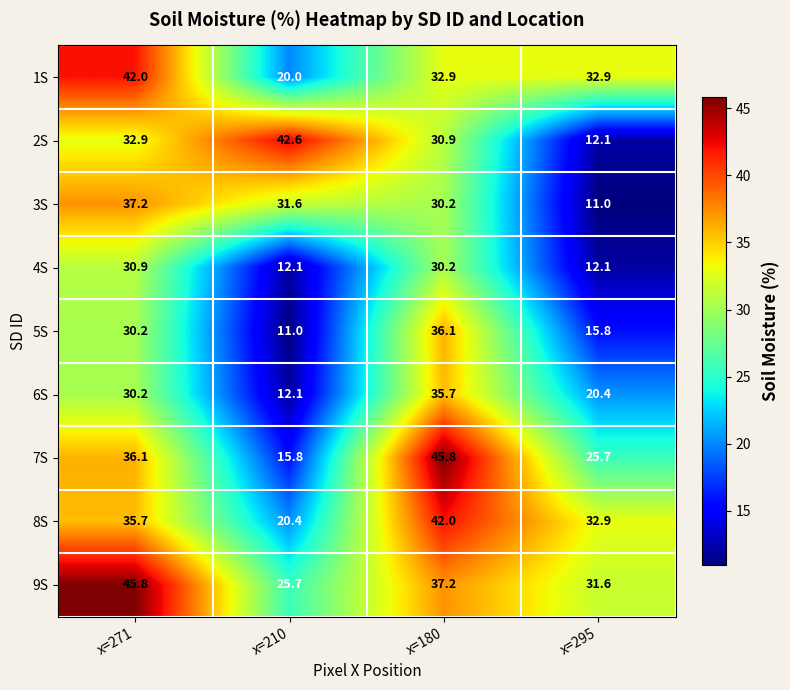

What is the lowest value of the 5S series?

11.0